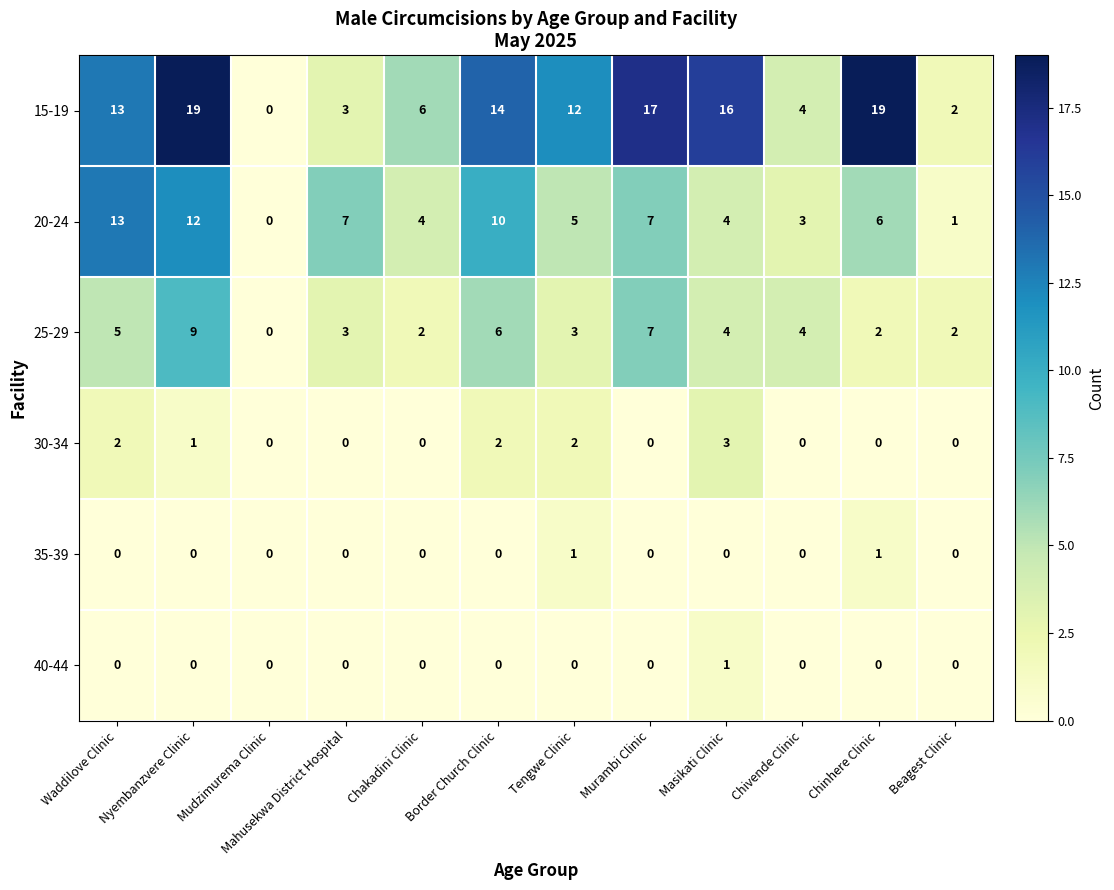

Where does the 20-24 series first go above 6?

Waddilove Clinic